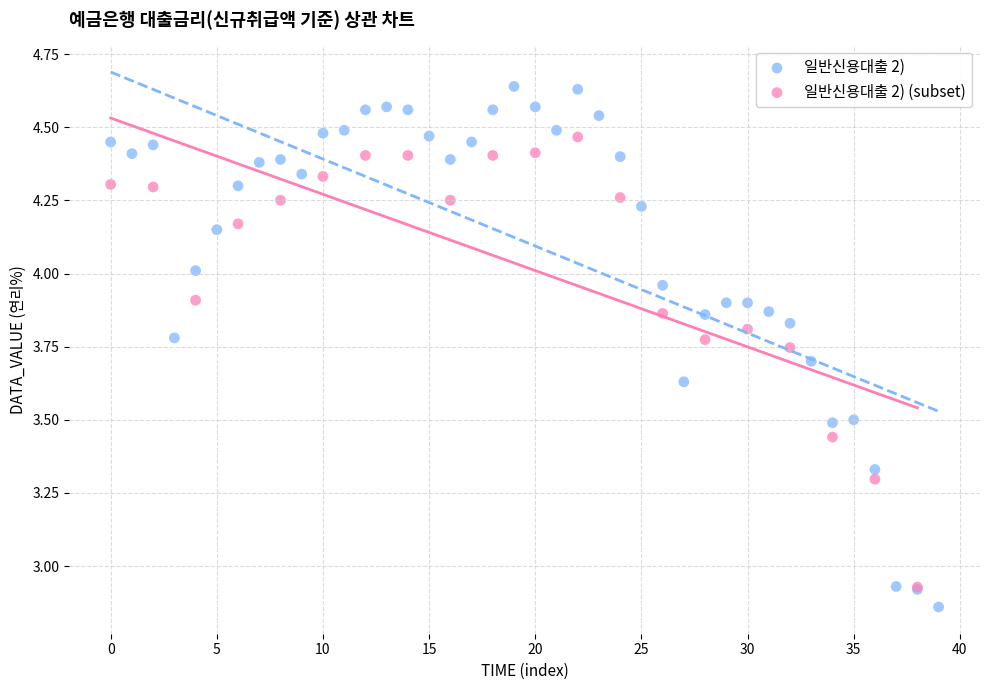

Which series contains the highest Y value?

일반신용대출 2)